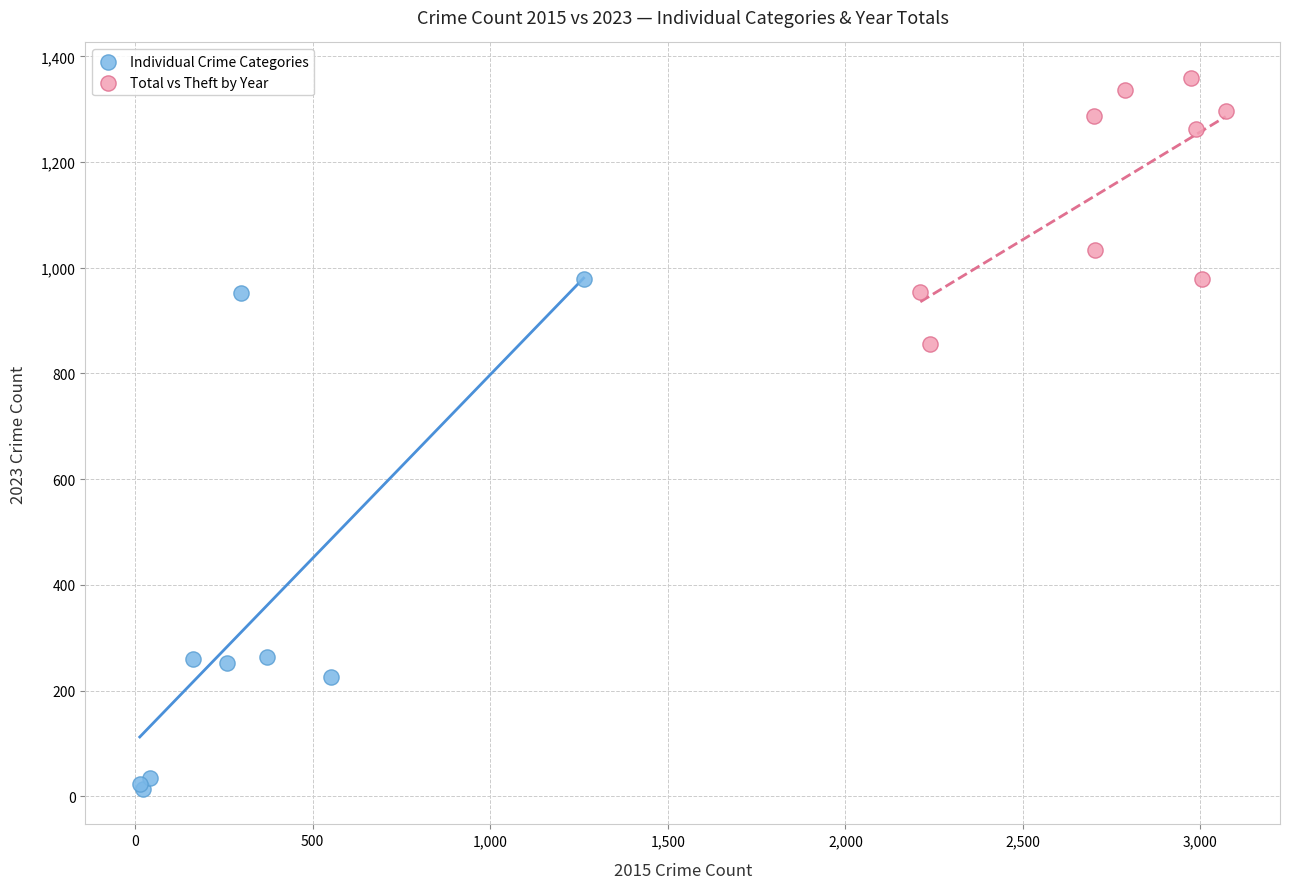

Which series reaches the maximum Y coordinate?

Total vs Theft by Year